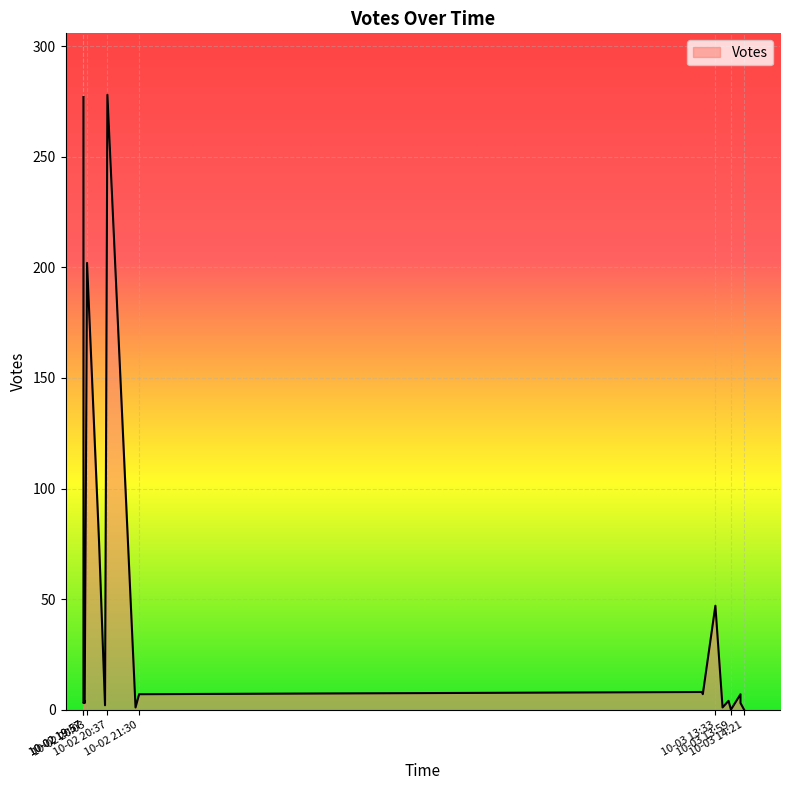

The value at 2019-10-03 13:55 is 6. True or false?

False